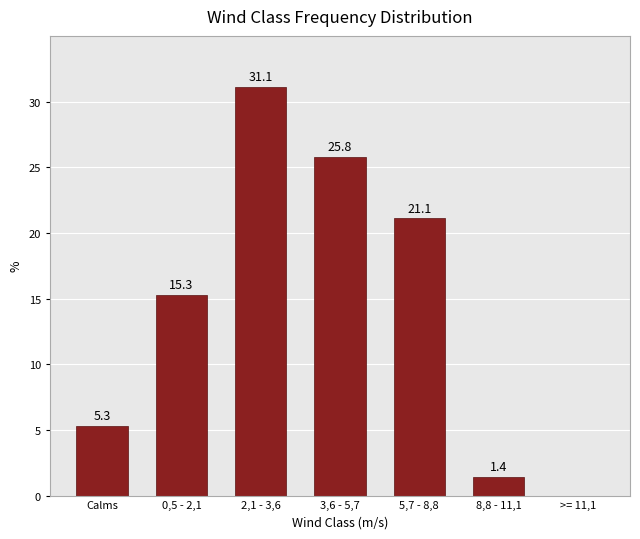

Reading left to right, extract all data points from this chart.

Calms=5.3	0,5 - 2,1=15.3	2,1 - 3,6=31.1	3,6 - 5,7=25.8	5,7 - 8,8=21.1	8,8 - 11,1=1.4	>= 11,1=0.0